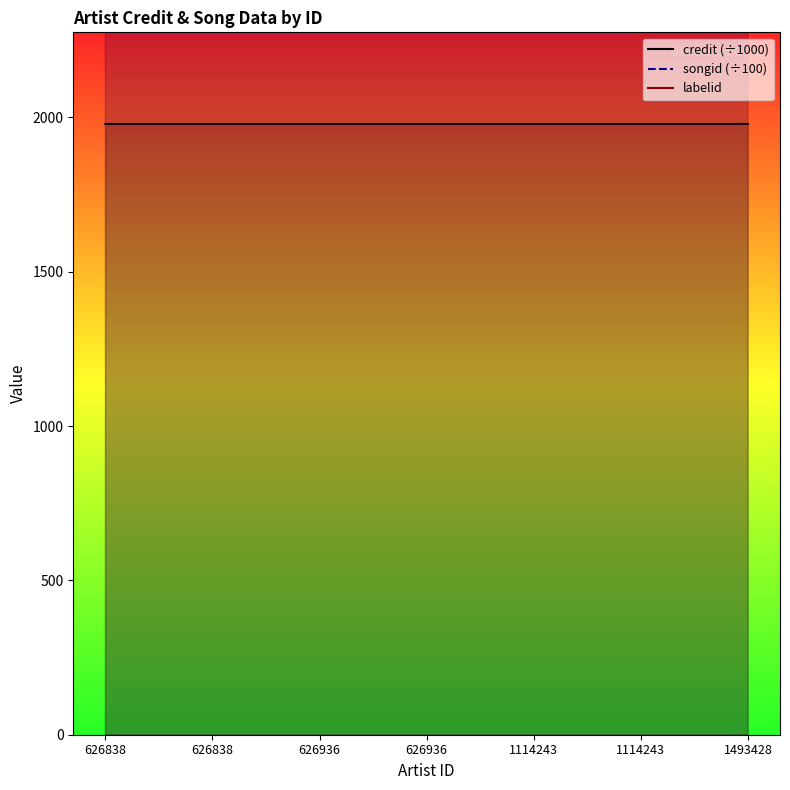

How many lines are shown in the chart?

3